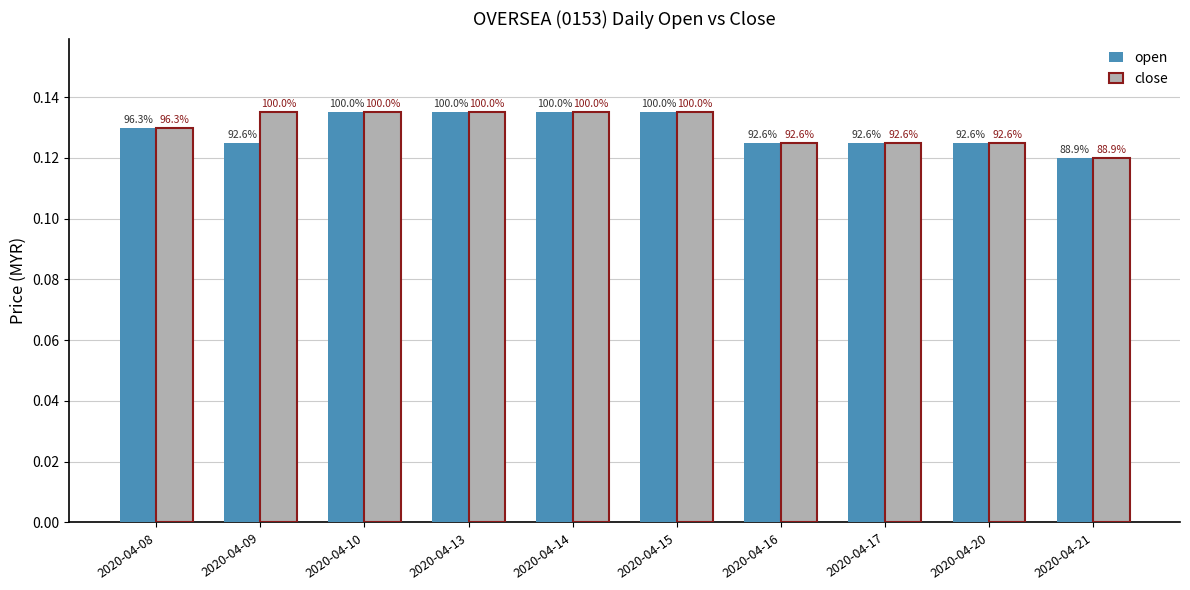

Between 2020-04-21 and 2020-04-16, which is larger?

2020-04-16